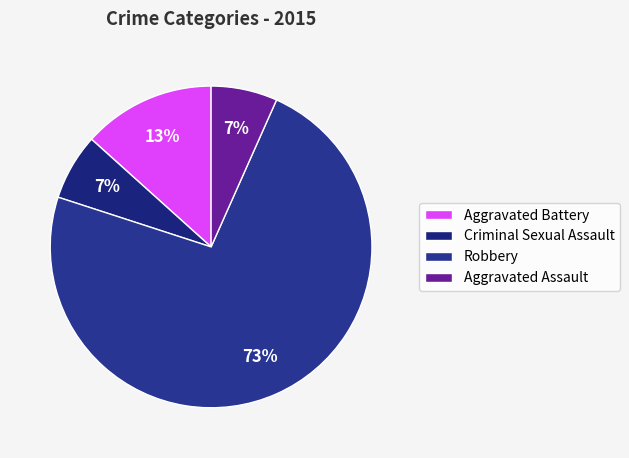

The Robbery slice represents 73% of the pie. True or false?

True